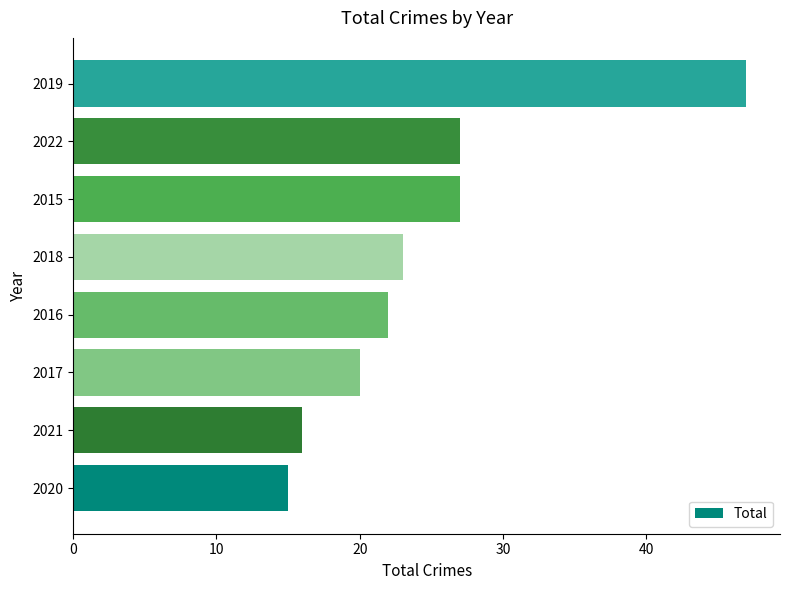

Reading top to bottom, what are all the values shown in this chart?

2019=47	2022=27	2015=27	2018=23	2016=22	2017=20	2021=16	2020=15